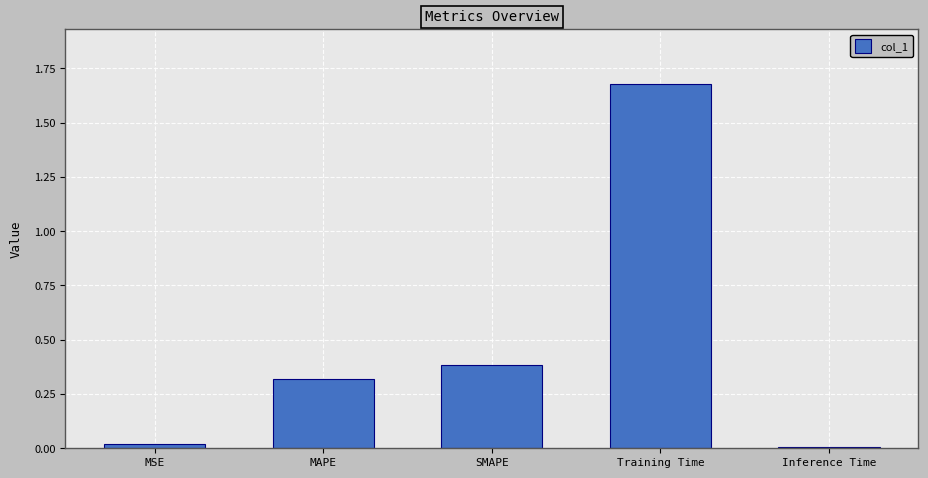

The value at Inference Time is 0.0. True or false?

True